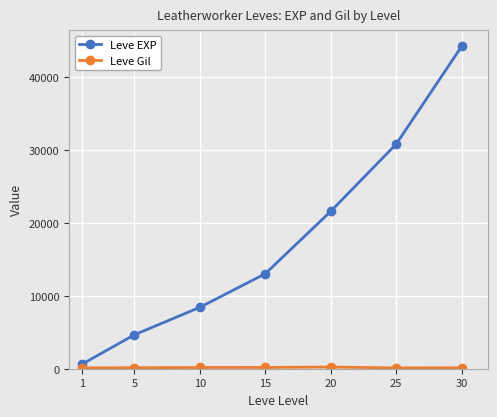

True or false: Leve EXP has a value of 19346 at 30.

False